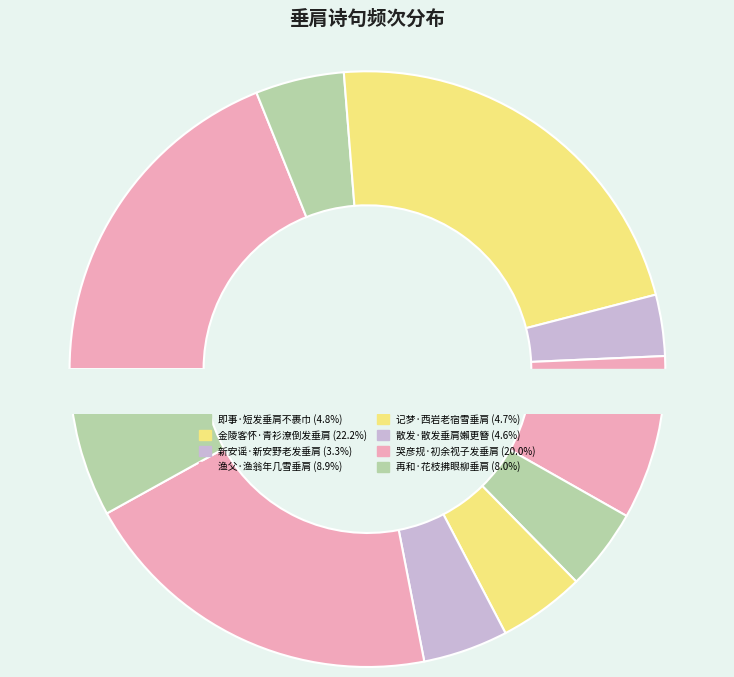

Combined, do 记梦·西岩老宿雪垂肩 and 新安谣·新安野老发垂肩 account for over 50%?

No